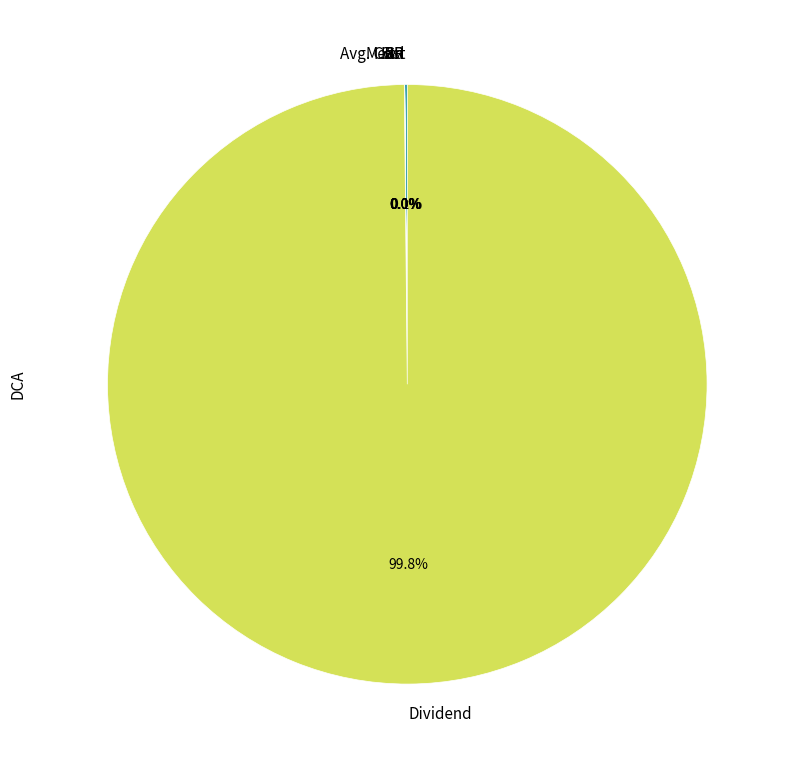

Which slice represents more than half of the pie?

Dividend